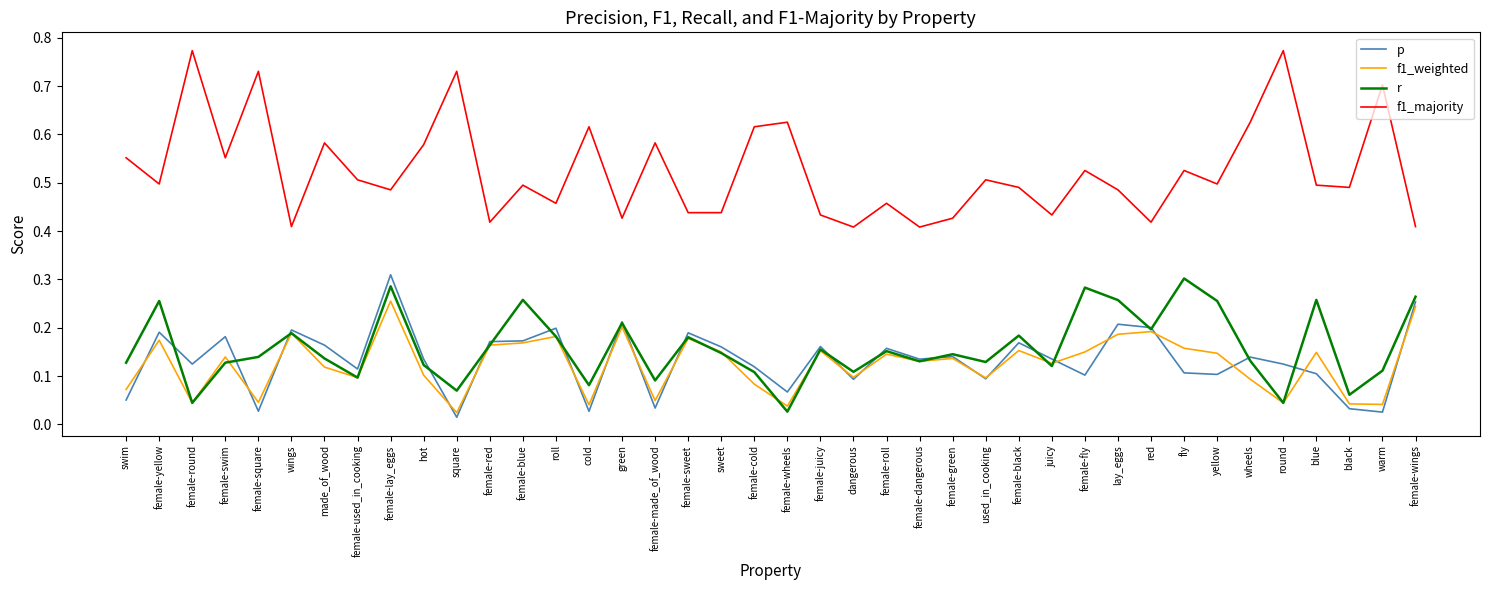

At how many categories does at least one series exceed 0?

40